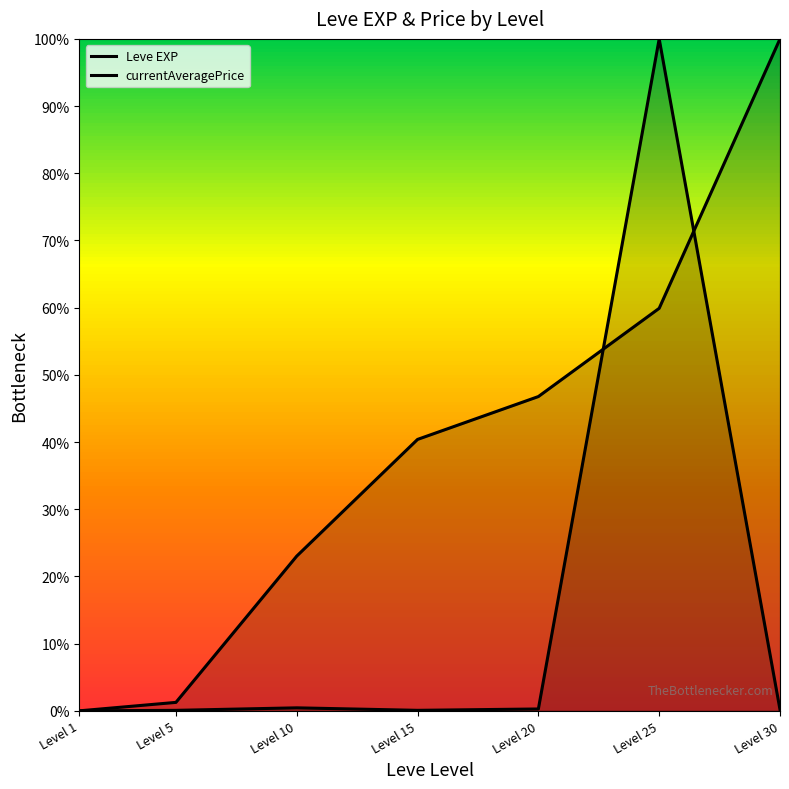

Which has a higher value, Level 1 or Level 5?

Level 5